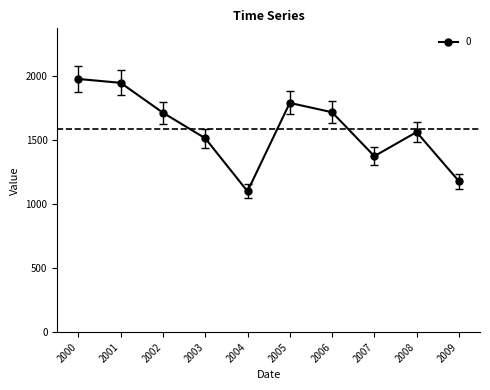

What is the change in value from 2004 to 2006?

+616.8